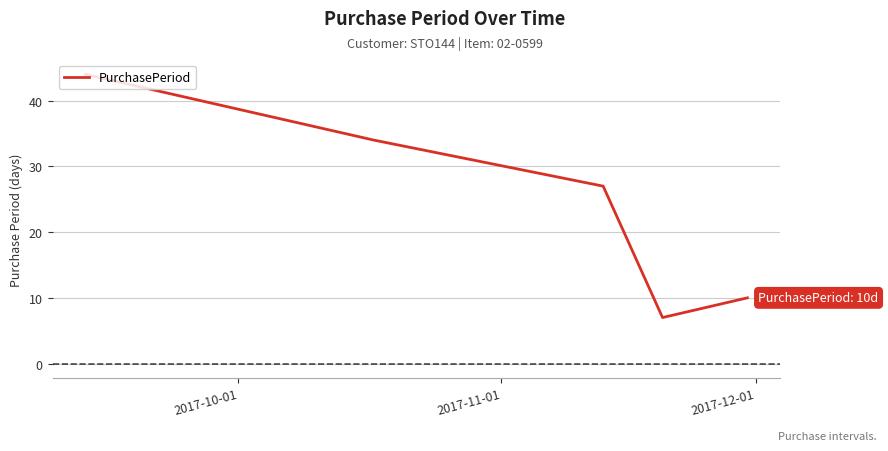

True or false: the data has more than 1 interior local peaks.

False